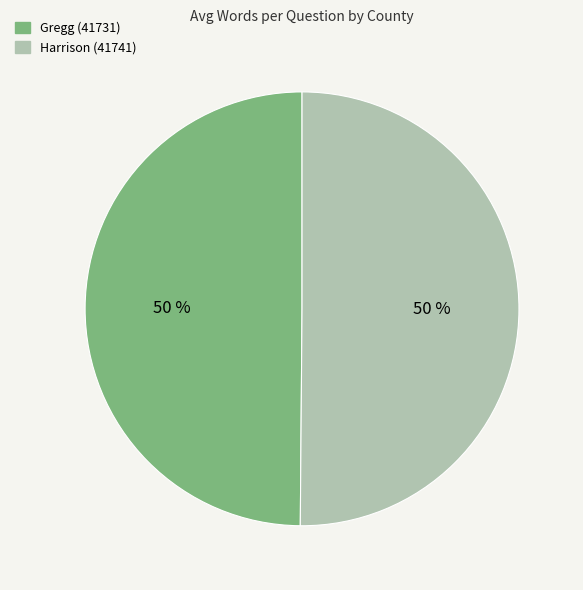

What percentage is the Gregg (41731) slice, to the nearest percent?

50%